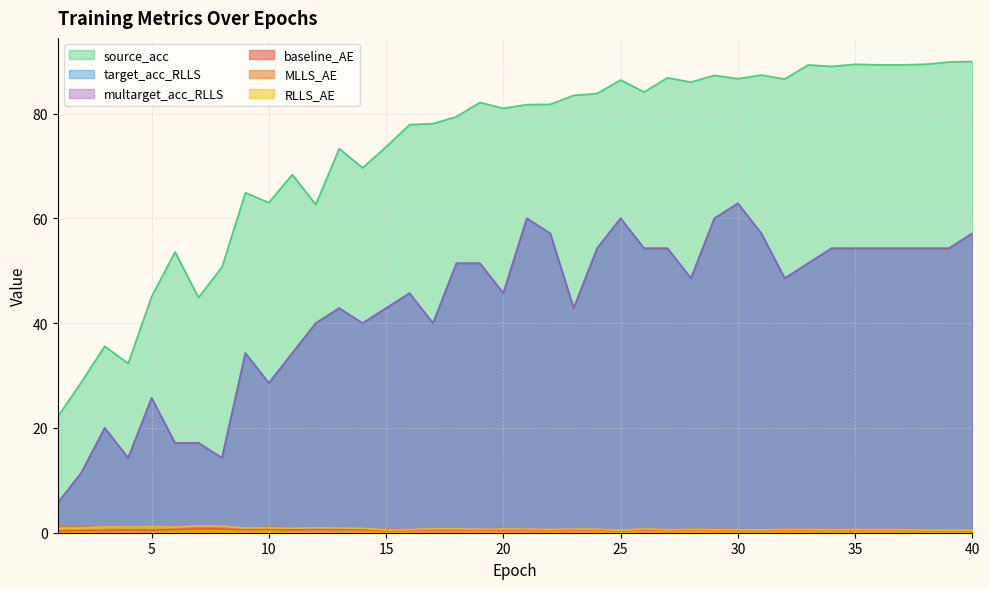

What is the difference between the target_acc_RLLS values at 36 and 11?

20.0